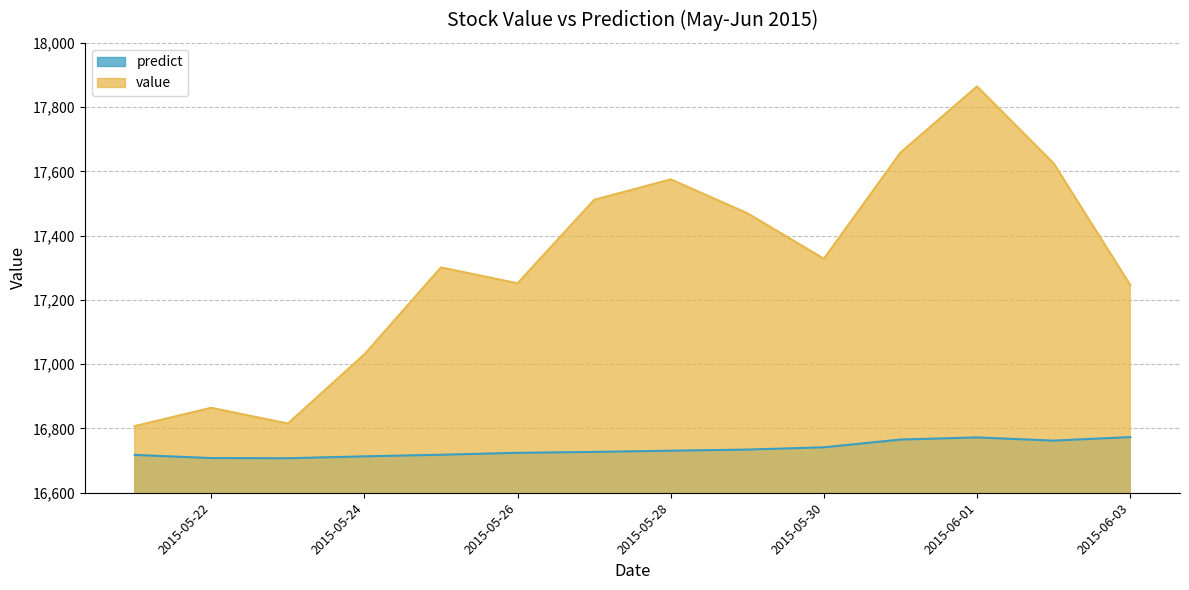

True or false: value has a value of 8376.5 at 2015-05-24.

False